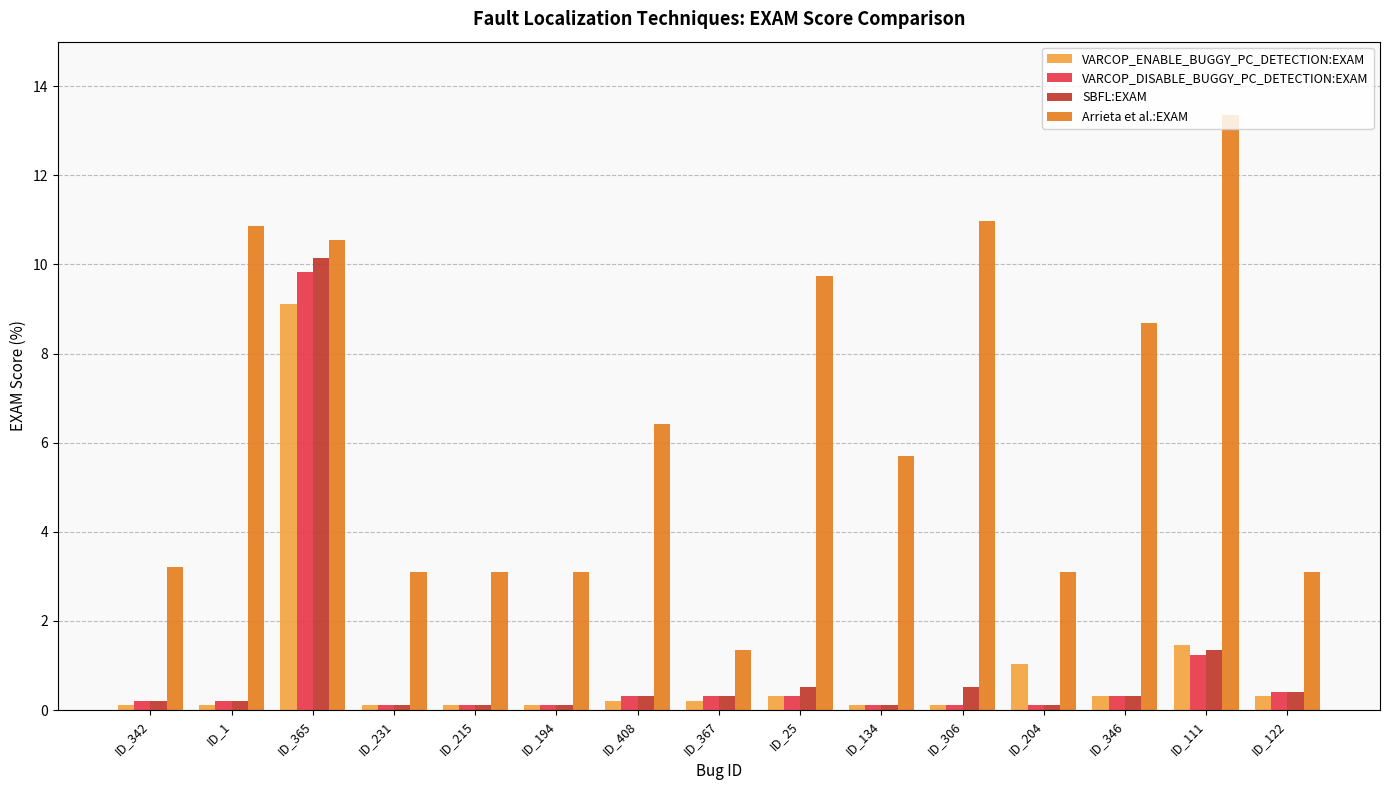

What is the approximate value of VARCOP_ENABLE_BUGGY_PC_DETECTION:EXAM at ID_342?

0.1